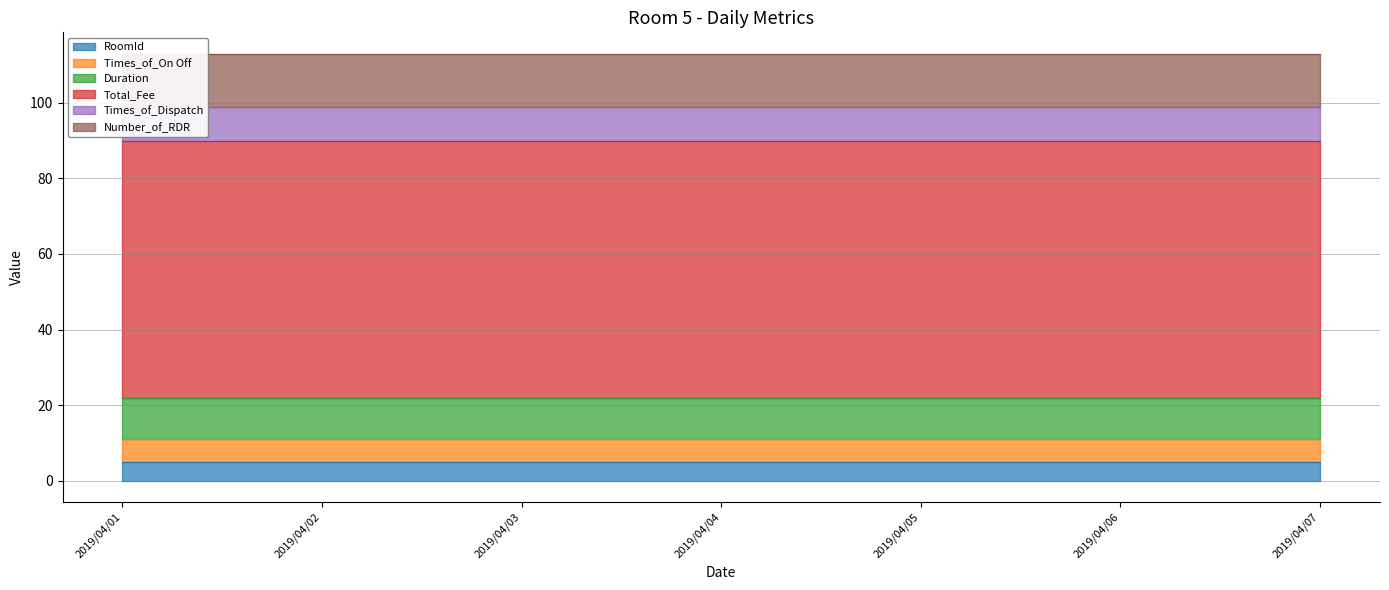

What is the value of the Number_of_RDR point at the 5th from the left?

14